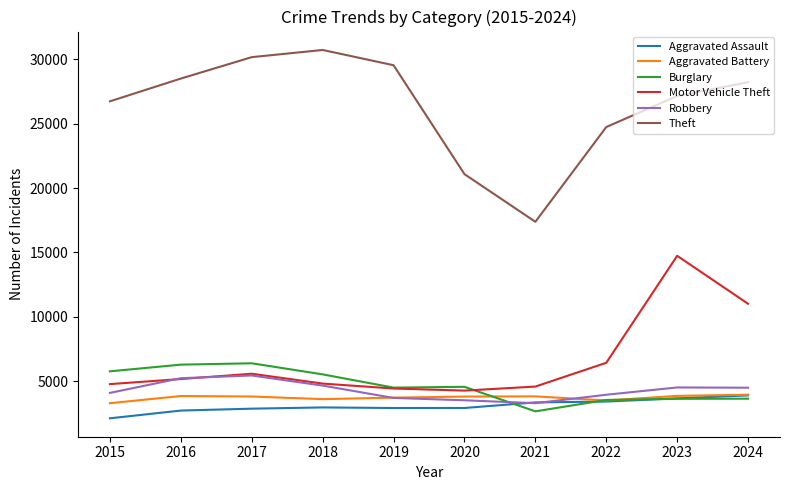

The Motor Vehicle Theft series shows 5177 at 2016. True or false?

True